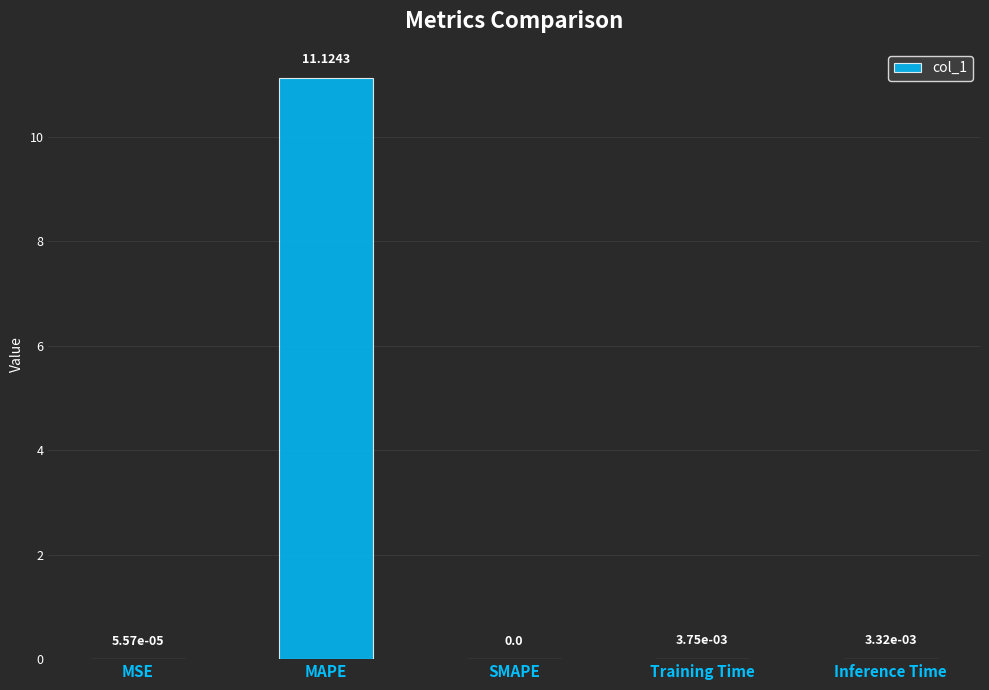

At which category does the chart reach its peak across all series?

MAPE